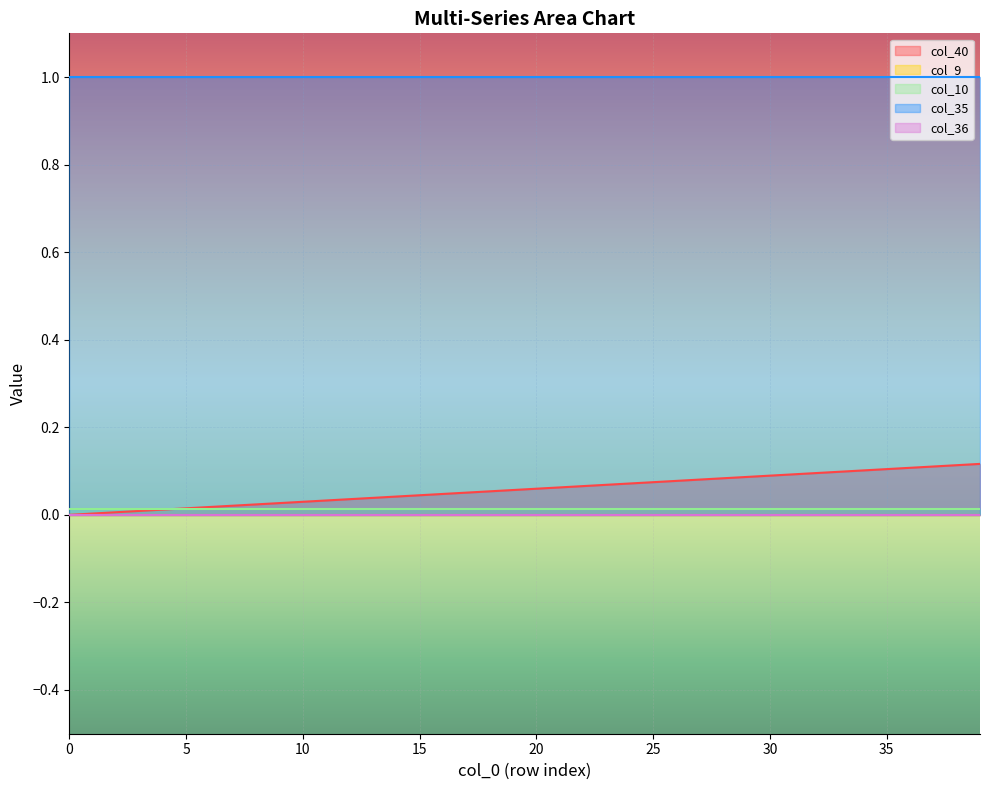

Reading left to right, what are all the values shown in this chart?

col_40: 0.0	0.0	0.0	0.0	0.0	0.0	0.0	0.0	0.0	0.0	0.0	0.0	0.0	0.0	0.0	0.0	0.0	0.1	0.1	0.1	0.1	0.1	0.1	0.1	0.1	0.1	0.1	0.1	0.1	0.1	0.1	0.1	0.1	0.1	0.1	0.1	0.1	0.1	0.1	0.1
col_9: 0.0	0.0	0.0	0.0	0.0	0.0	0.0	0.0	0.0	0.0	0.0	0.0	0.0	0.0	0.0	0.0	0.0	0.0	0.0	0.0	0.0	0.0	0.0	0.0	0.0	0.0	0.0	0.0	0.0	0.0	0.0	0.0	0.0	0.0	0.0	0.0	0.0	0.0	0.0	0.0
col_10: 0.0	0.0	0.0	0.0	0.0	0.0	0.0	0.0	0.0	0.0	0.0	0.0	0.0	0.0	0.0	0.0	0.0	0.0	0.0	0.0	0.0	0.0	0.0	0.0	0.0	0.0	0.0	0.0	0.0	0.0	0.0	0.0	0.0	0.0	0.0	0.0	0.0	0.0	0.0	0.0
col_35: 1.0	1.0	1.0	1.0	1.0	1.0	1.0	1.0	1.0	1.0	1.0	1.0	1.0	1.0	1.0	1.0	1.0	1.0	1.0	1.0	1.0	1.0	1.0	1.0	1.0	1.0	1.0	1.0	1.0	1.0	1.0	1.0	1.0	1.0	1.0	1.0	1.0	1.0	1.0	1.0
col_36: 0.0	0.0	0.0	0.0	0.0	0.0	0.0	0.0	0.0	0.0	0.0	0.0	0.0	0.0	0.0	0.0	0.0	0.0	0.0	0.0	0.0	0.0	0.0	0.0	0.0	0.0	0.0	0.0	0.0	0.0	0.0	0.0	0.0	0.0	0.0	0.0	0.0	0.0	0.0	0.0